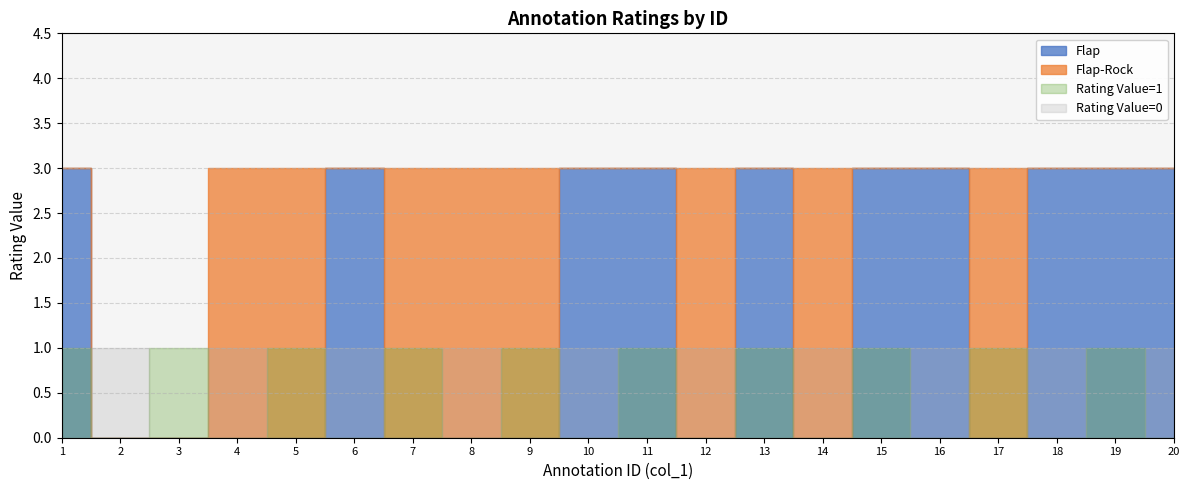

Rank the categories by Flap value from highest to lowest.

1, 6, 10, 11, 13, 15, 16, 18, 19, 20, 2, 3, 4, 5, 7, 8, 9, 12, 14, 17